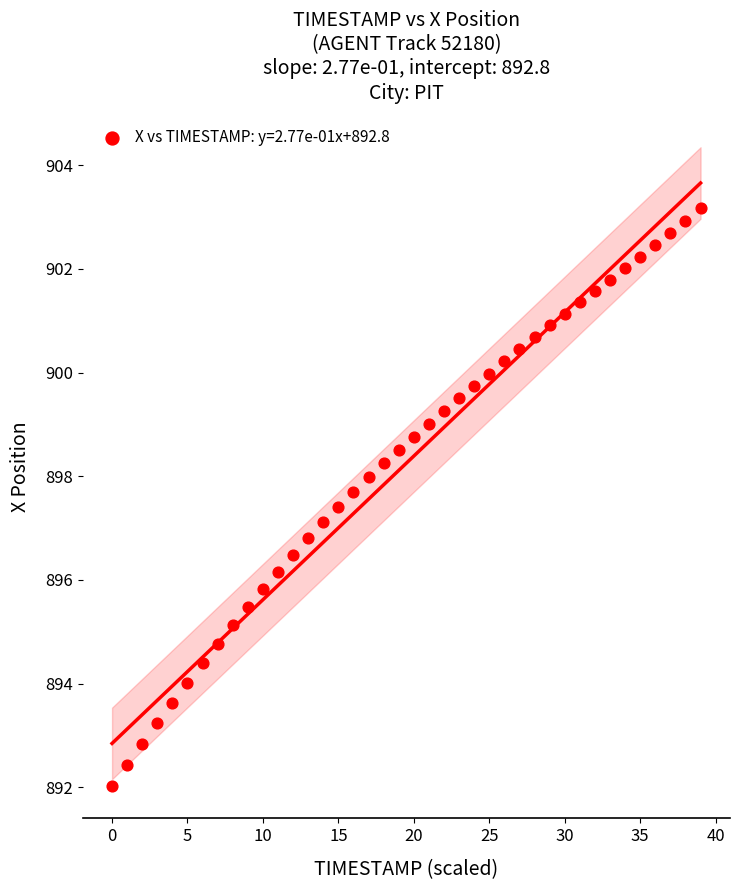

What is the range of Y values (max minus min)?

11.2